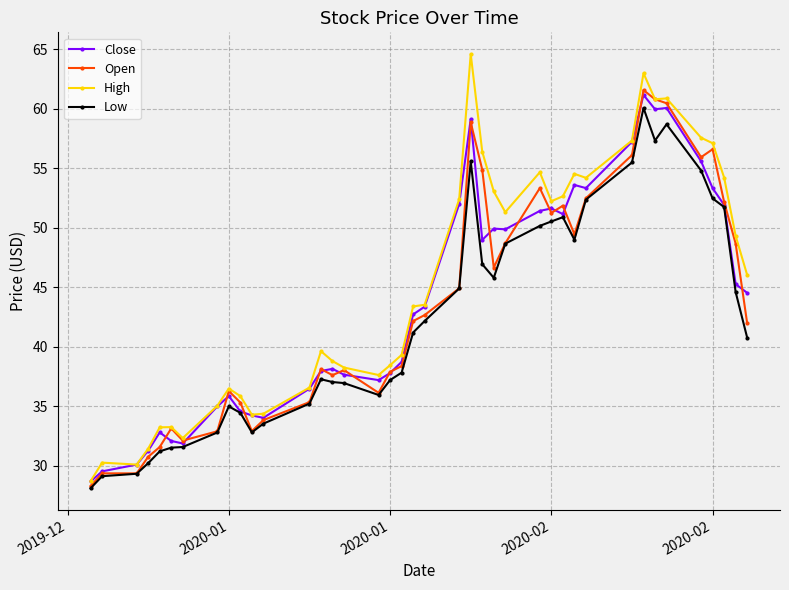

What is the highest value of the Open series?

61.6